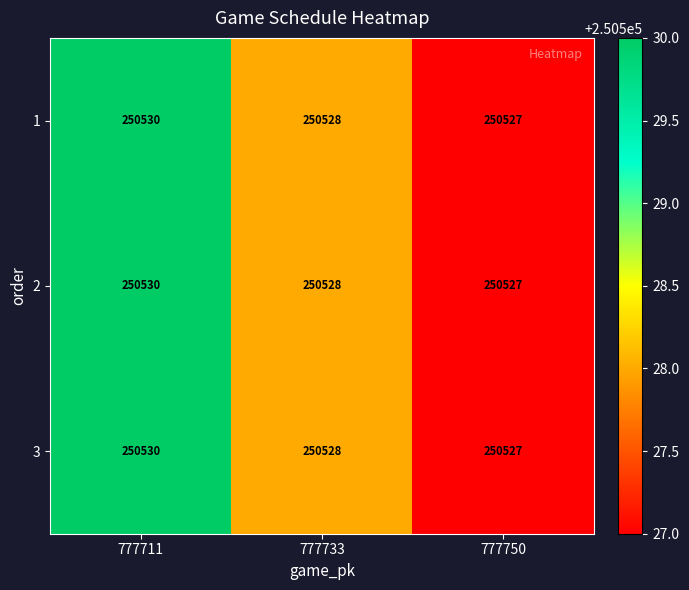

What is the difference between the maximum and minimum values in the 3 series?

3